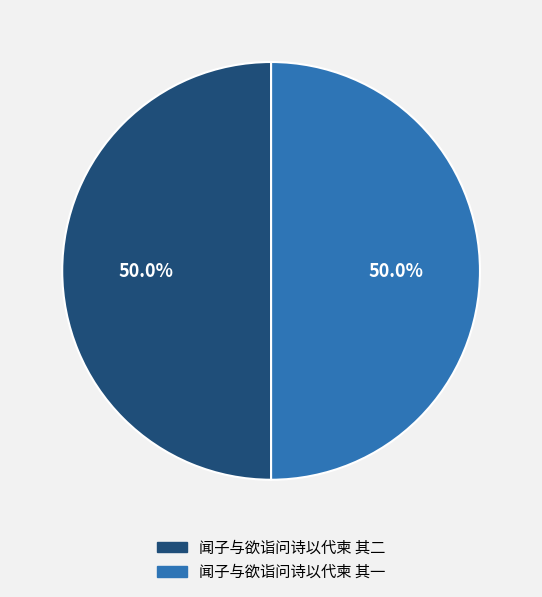

Is the sum of 闻子与欲诣问诗以代柬 其一 and 闻子与欲诣问诗以代柬 其二 greater than half?

Yes